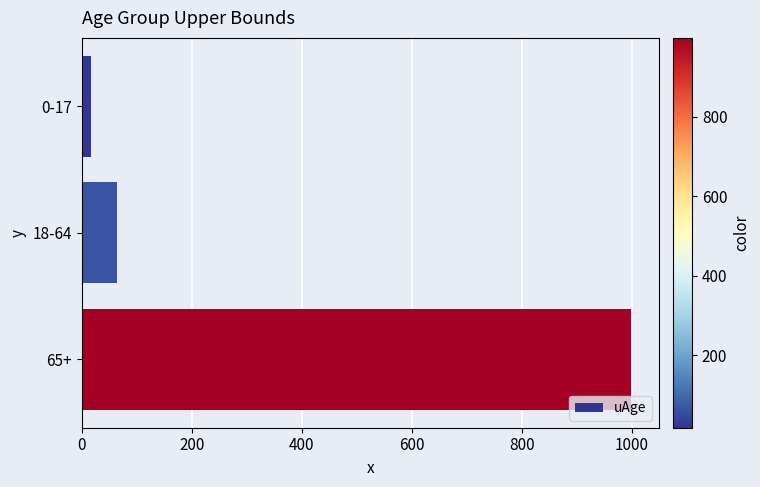

List the labels in order of value, smallest first.

0-17, 18-64, 65+